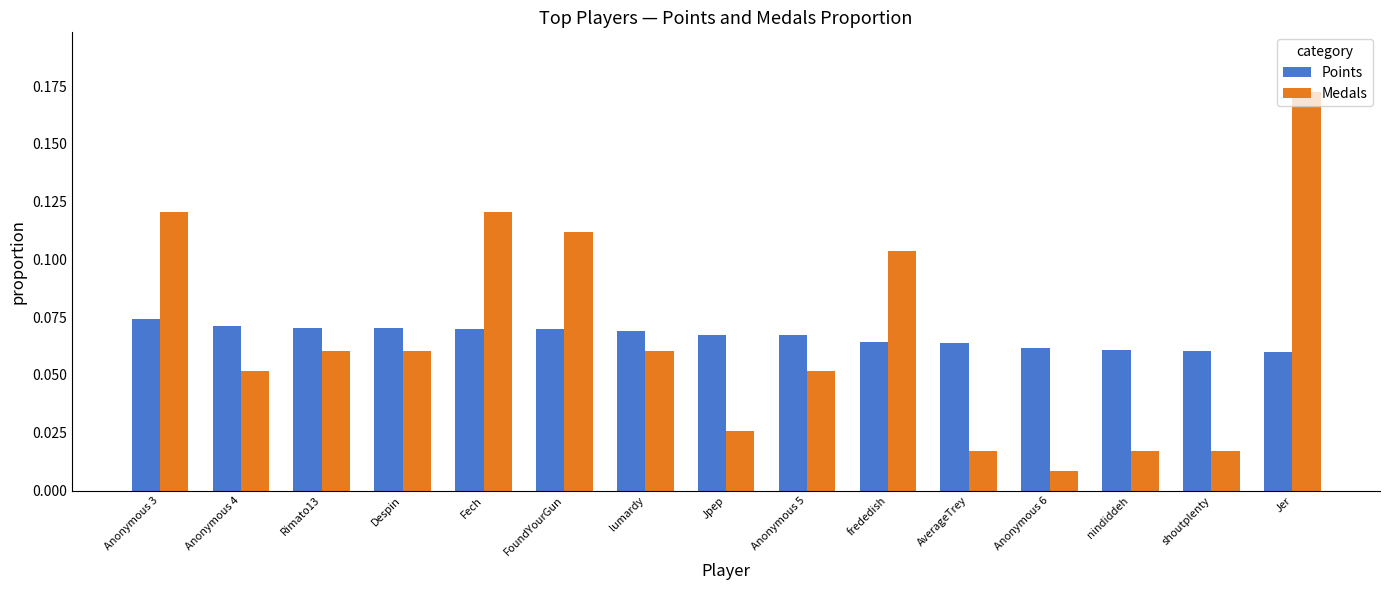

Does the chart contain stacked bars?

No